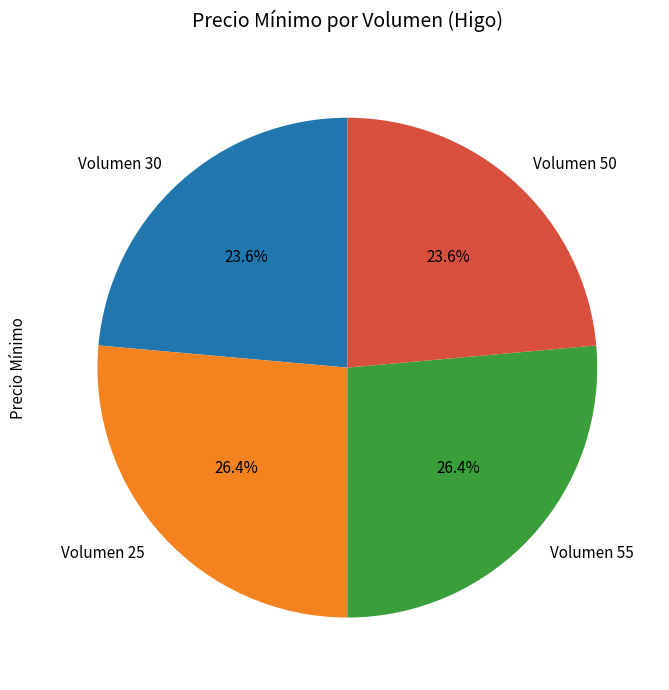

What portion of the pie excludes Volumen 50?

76.4%